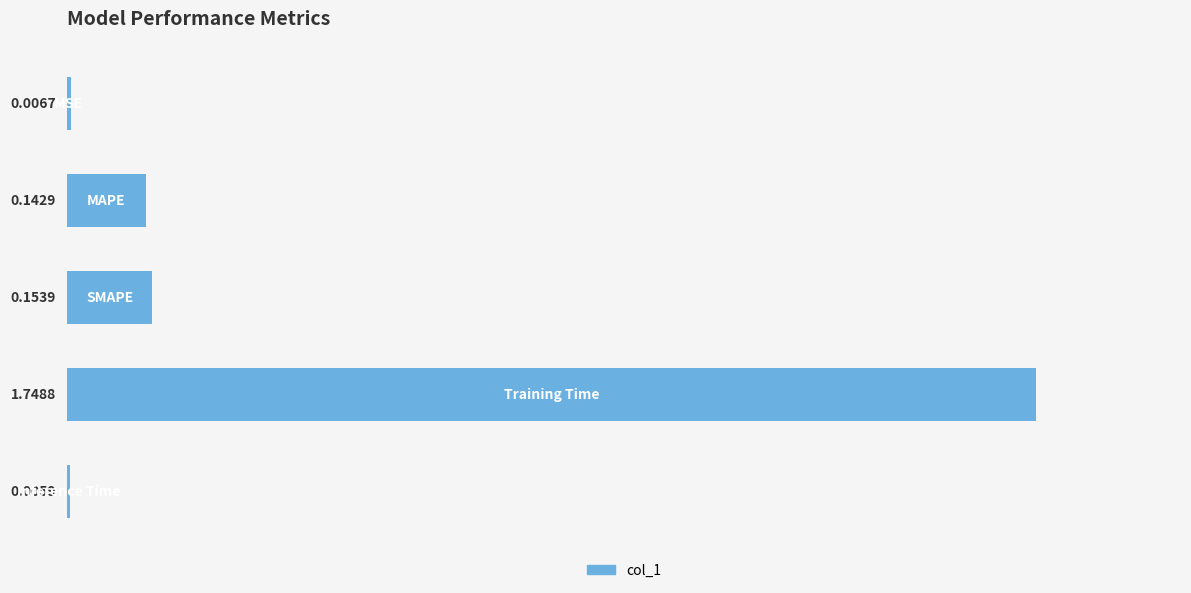

Does the chart contain stacked bars?

No